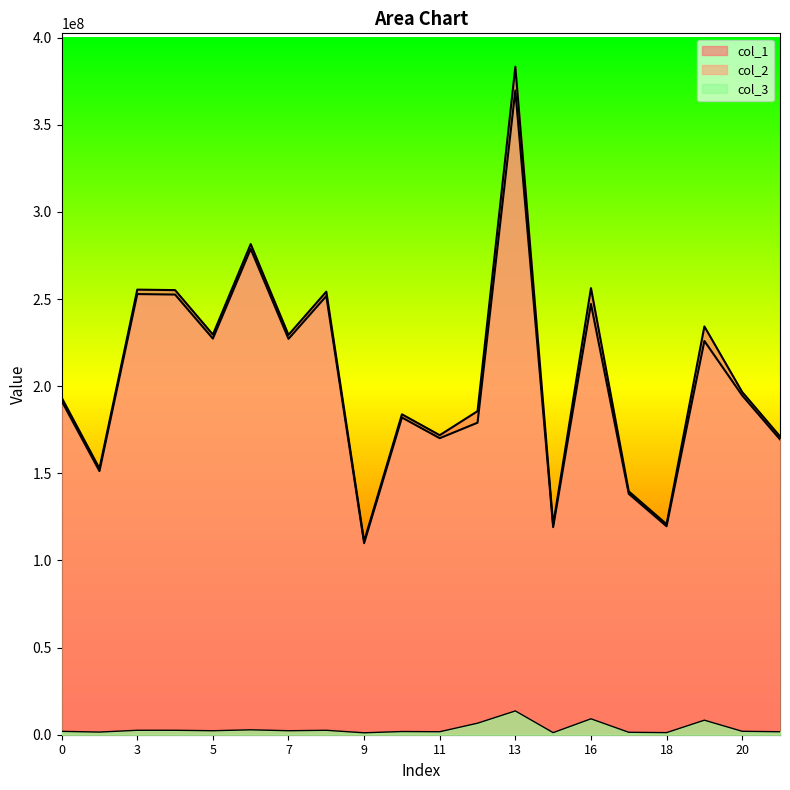

True or false: col_1 and col_3 intersect in this chart.

False